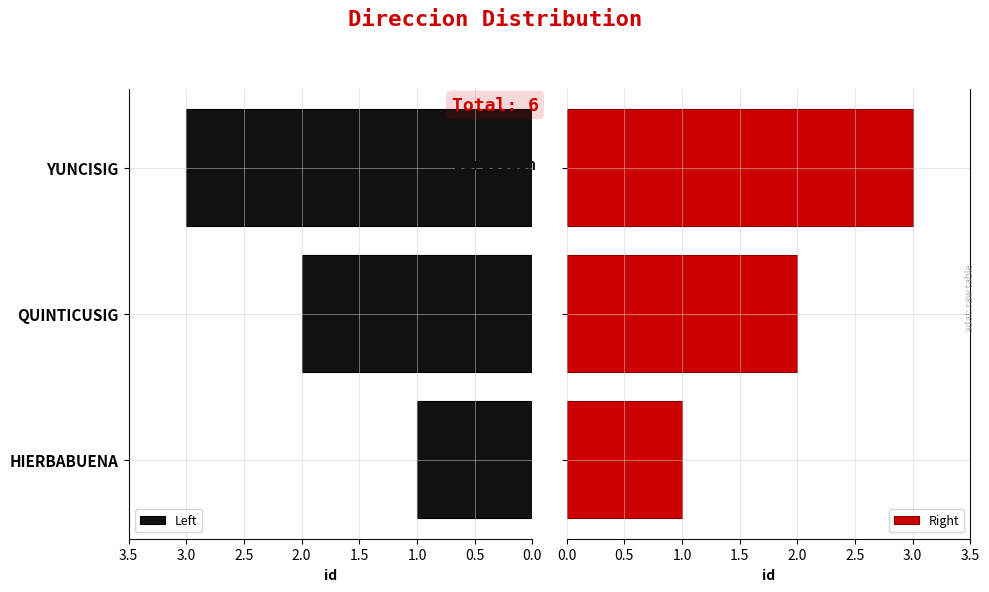

Which series has the largest range (max minus min)?

Left